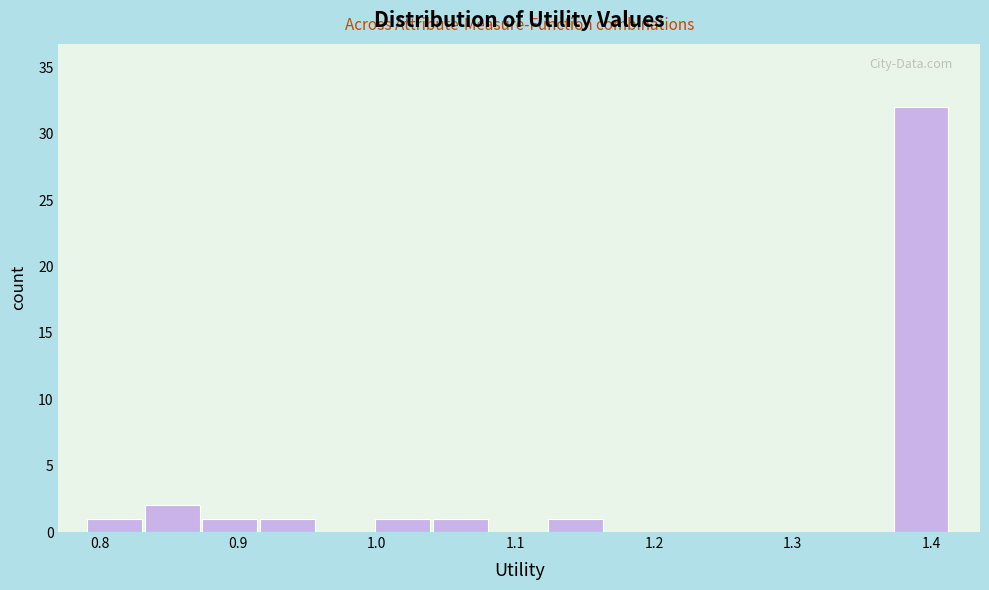

Reading left to right, transcribe this chart: for each bar, give the range it covers on the x-axis and its height. Neither the bar edges nor the heights are printed on the chart, so give them approximately, as read against the axes.

0.79 to 0.83: 1
0.83 to 0.87: 2
0.87 to 0.92: 1
0.92 to 0.96: 1
0.96 to 1.00: 0
1.00 to 1.04: 1
1.04 to 1.08: 1
1.08 to 1.12: 0
1.12 to 1.16: 1
1.16 to 1.21: 0
1.21 to 1.25: 0
1.25 to 1.29: 0
1.29 to 1.33: 0
1.33 to 1.37: 0
1.37 to 1.41: 32